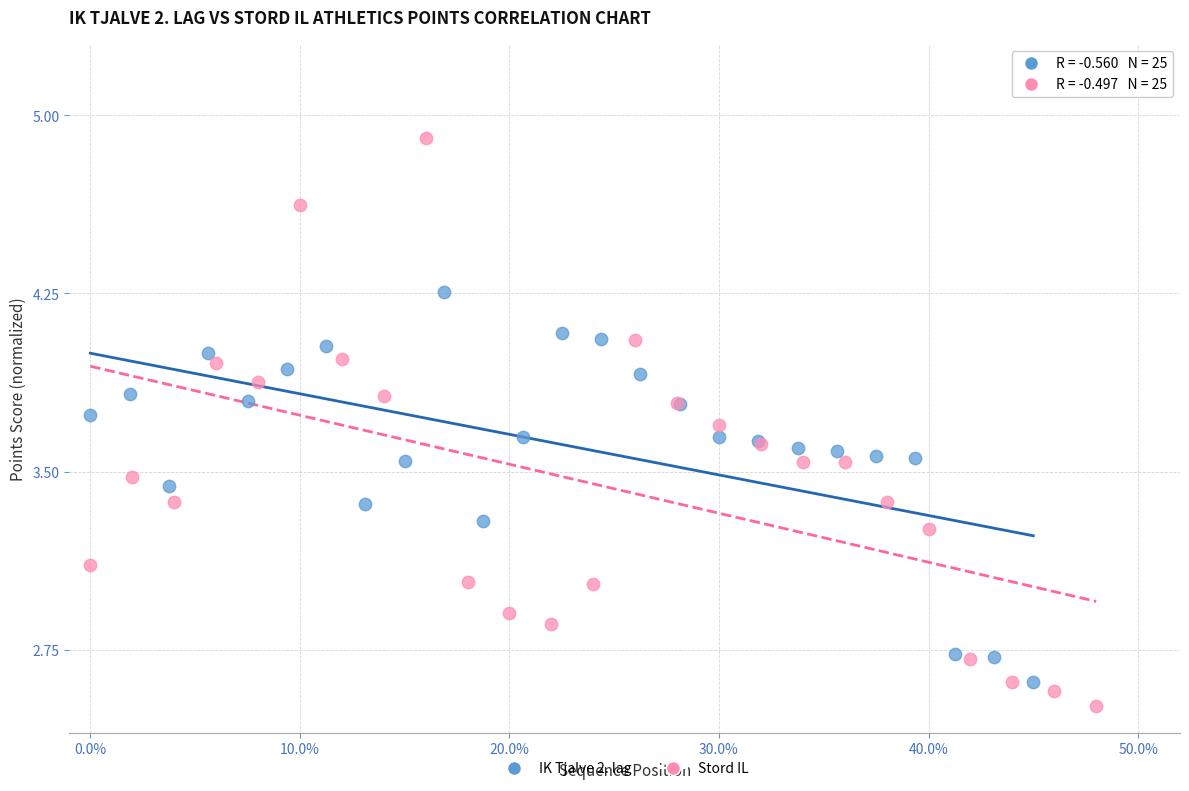

Which series has the widest spread of Y values?

Stord IL